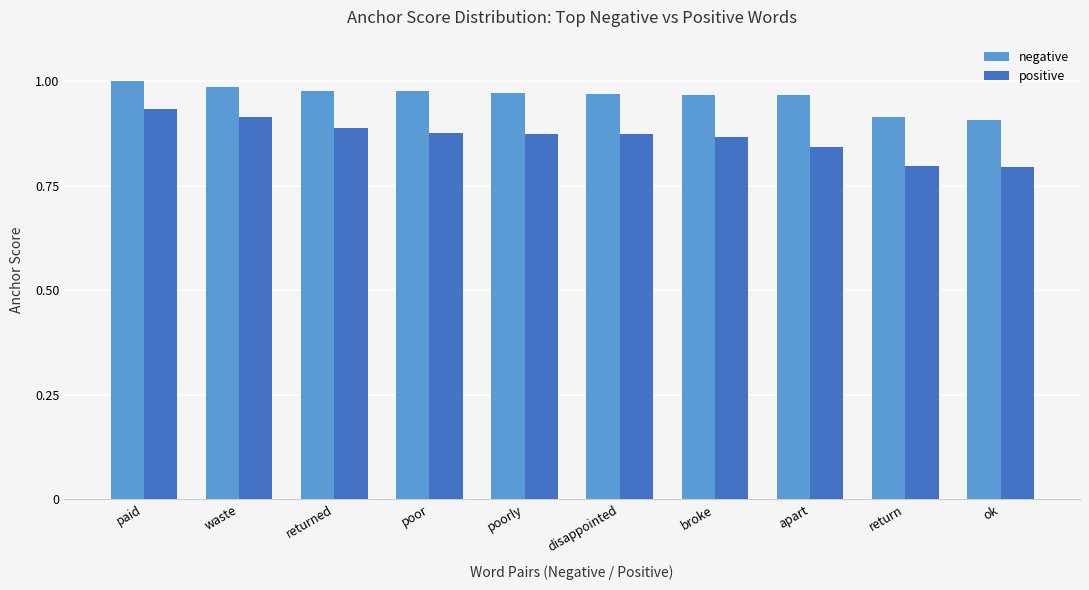

What are all the series names shown in the legend?

negative, positive